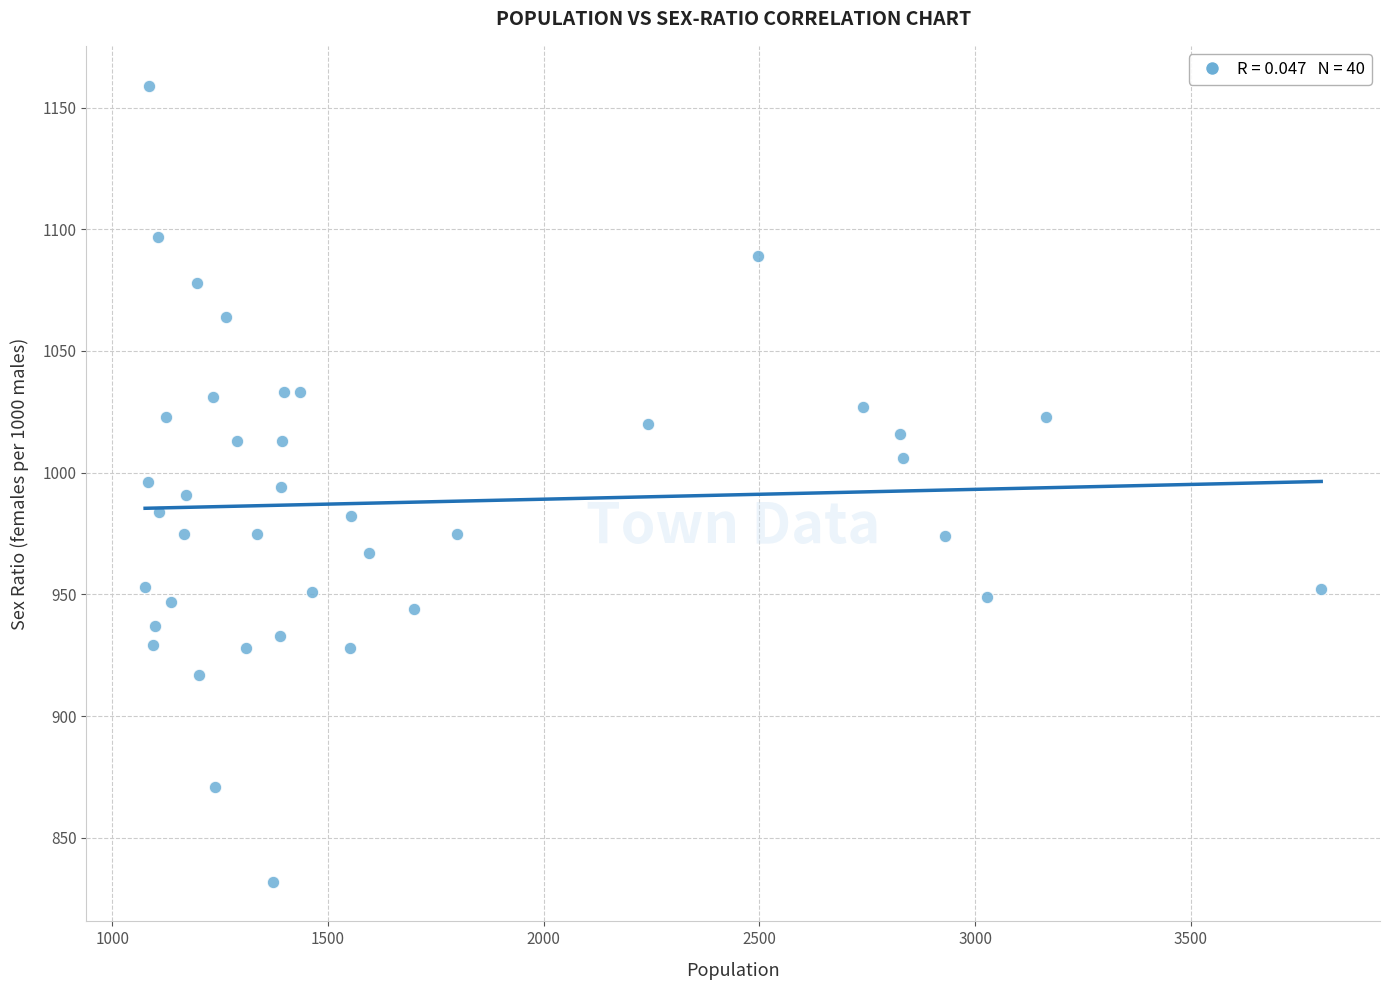

What is the range of X values (max minus min)?

2726